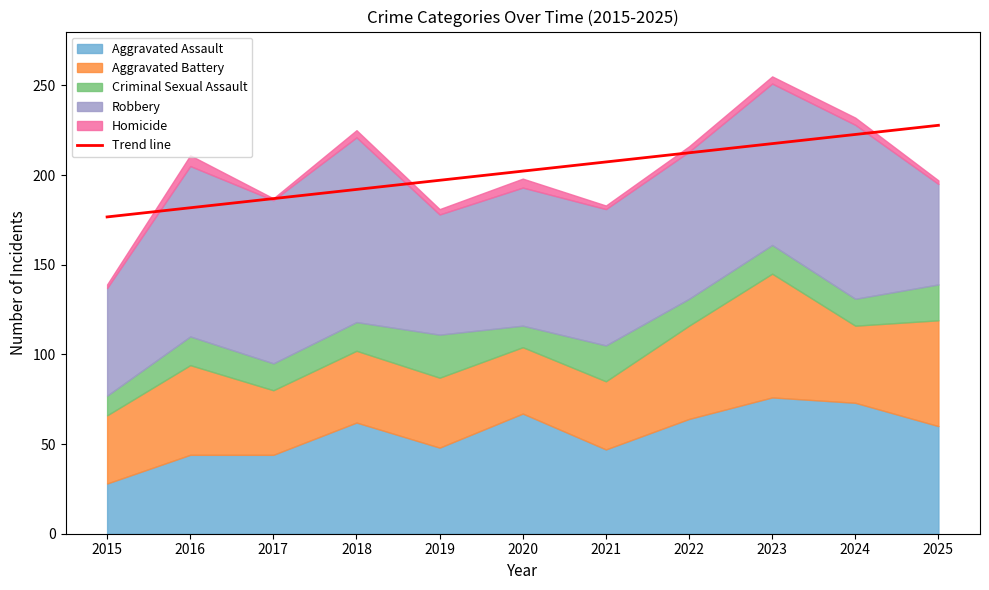

Is it true that the value at 2019 is 197.1?

True